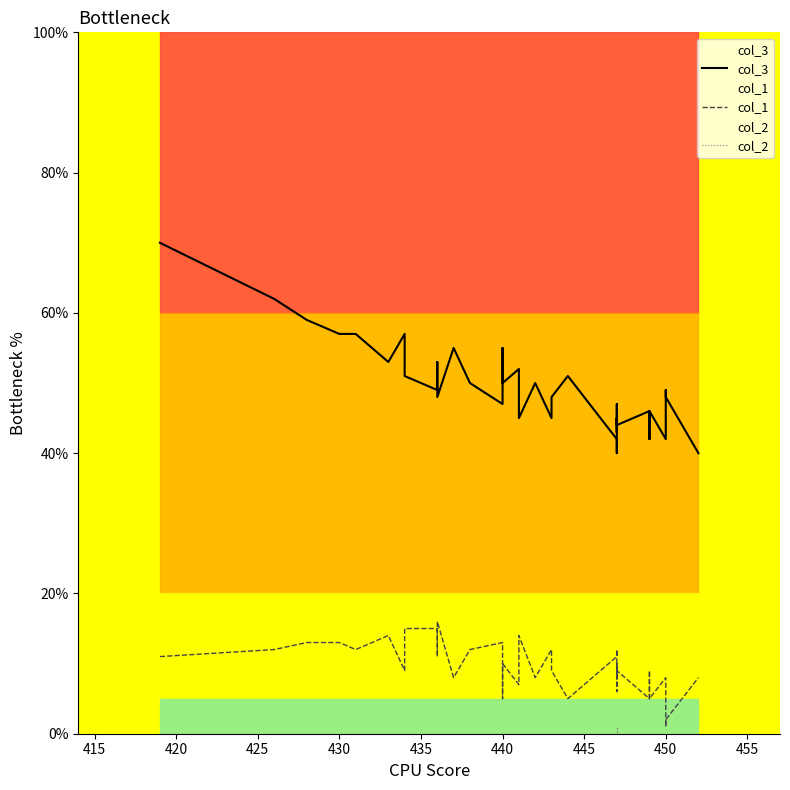

What position from the left is 420?

3